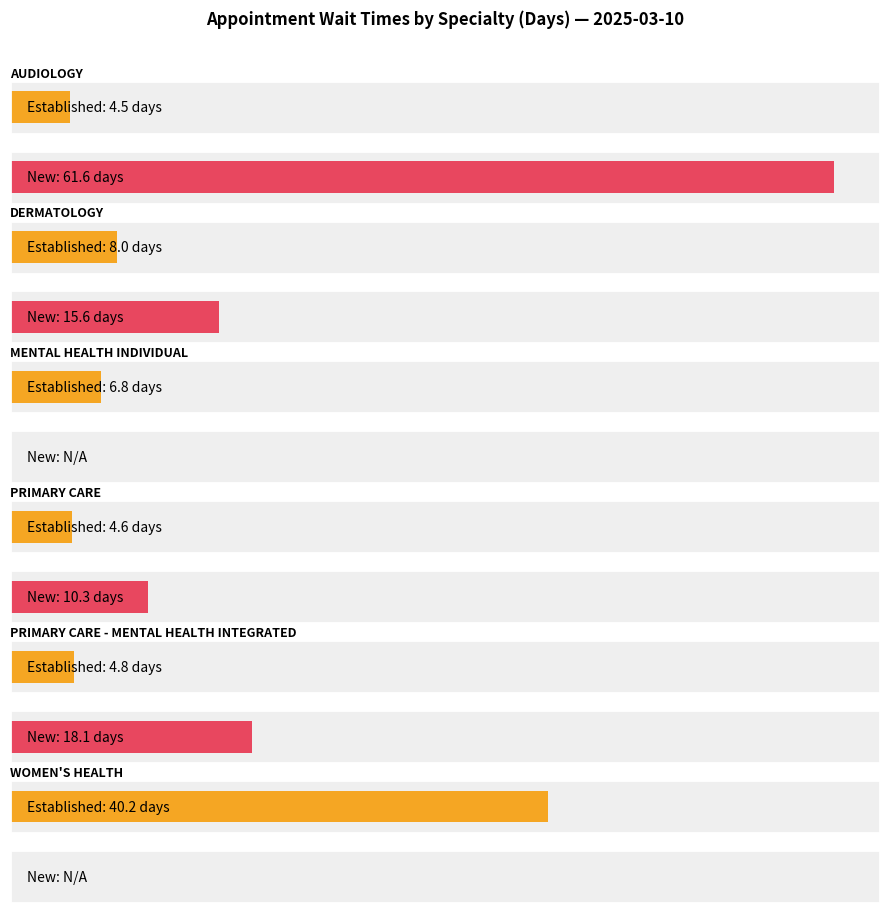

What value does the data have at PRIMARY CARE?

4.6